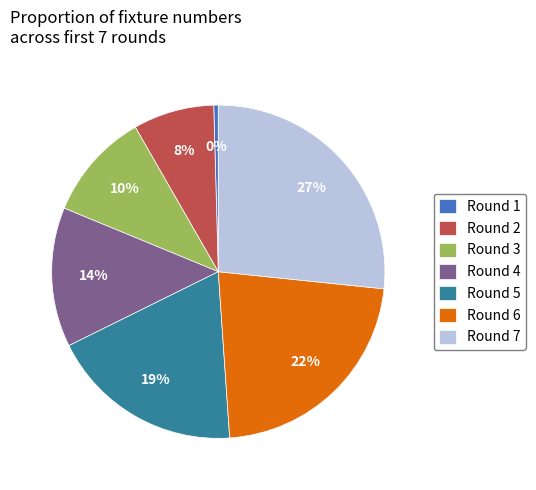

Count the number of slices in the pie.

7